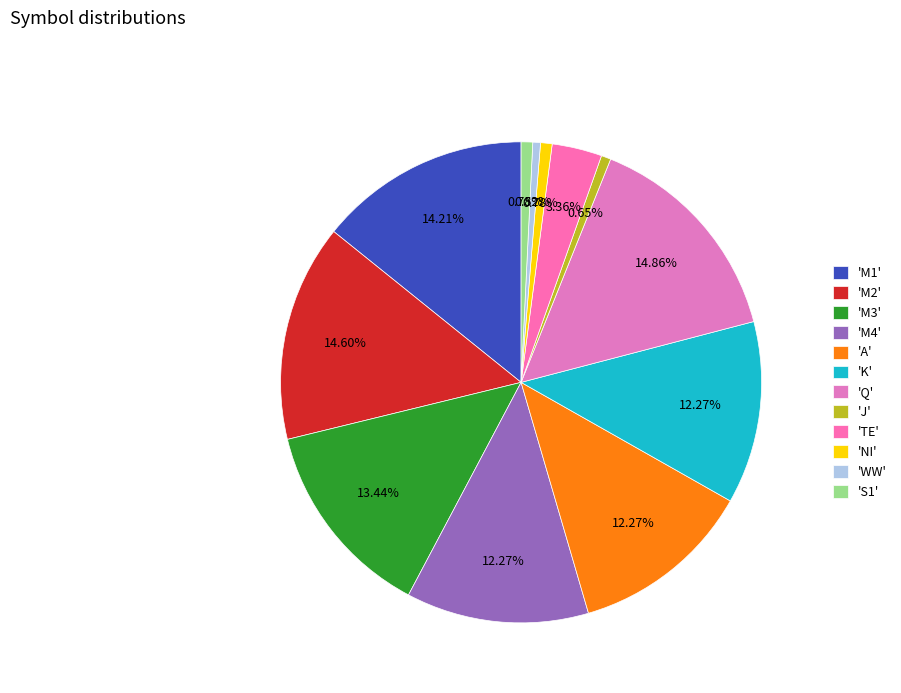

Count the number of slices in the pie.

12